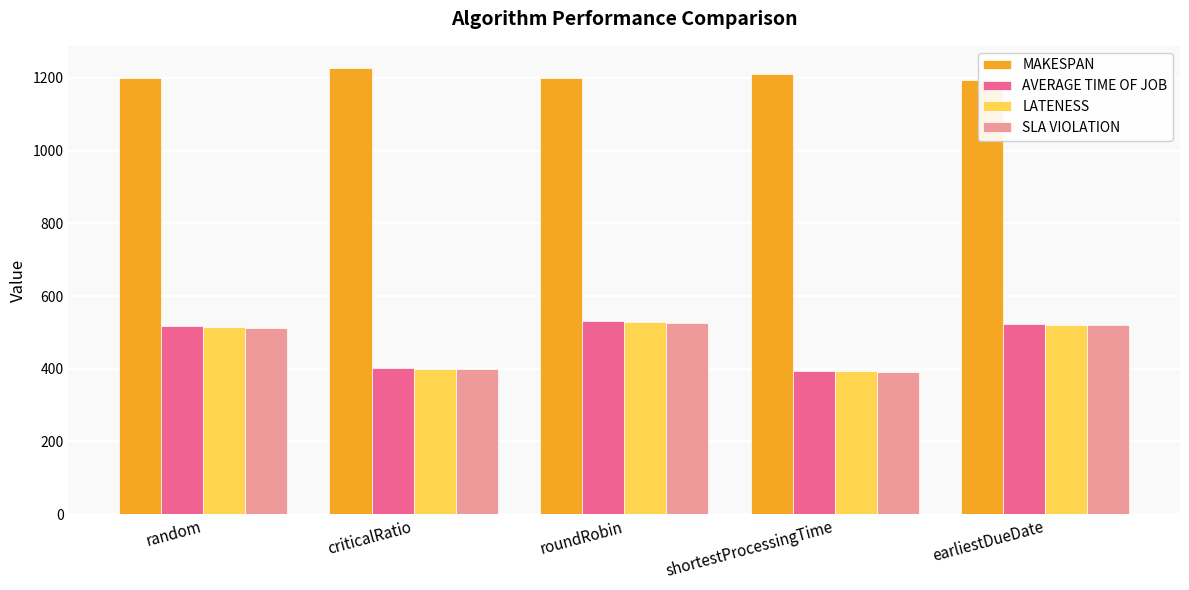

Between criticalRatio and shortestProcessingTime, which series saw the biggest shift?

MAKESPAN